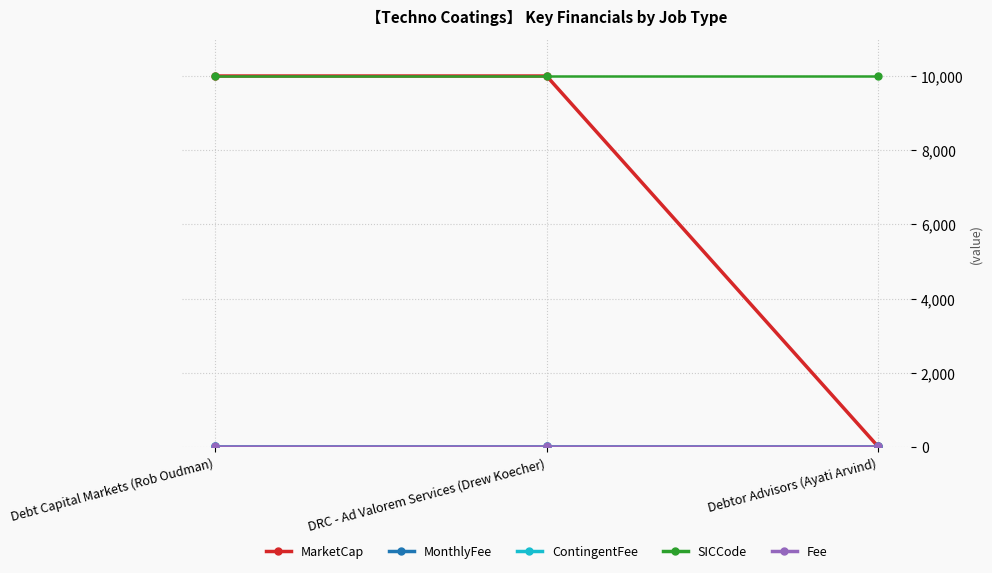

Is this an area chart (filled region under the line)?

No